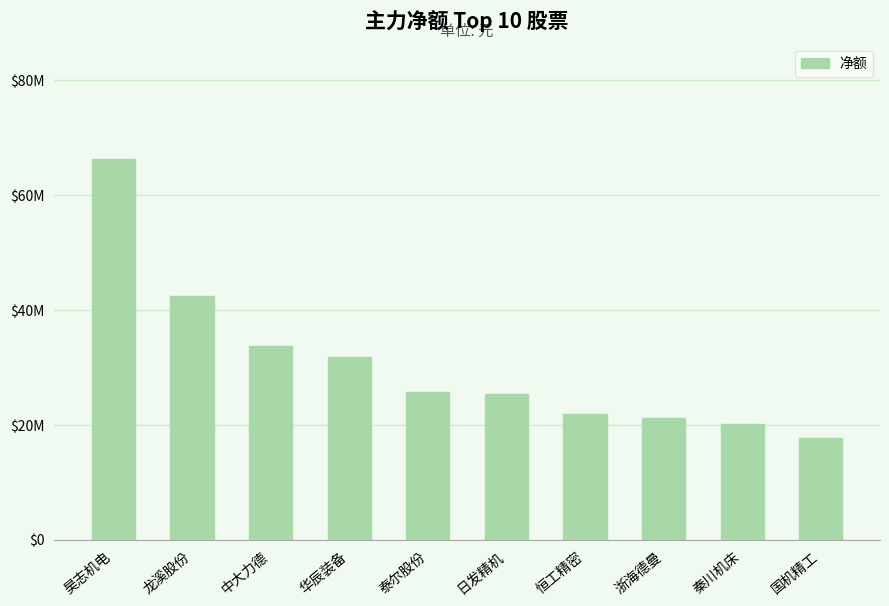

What is the label of the 3rd bar from the left?

中大力德